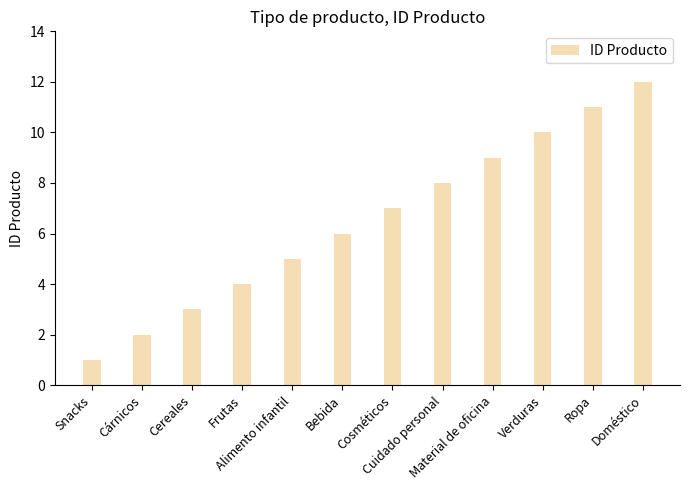

Reading left to right, extract all data points from this chart.

Snacks=1	Cárnicos=2	Cereales=3	Frutas=4	Alimento infantil=5	Bebida=6	Cosméticos=7	Cuidado personal=8	Material de oficina=9	Verduras=10	Ropa=11	Doméstico=12